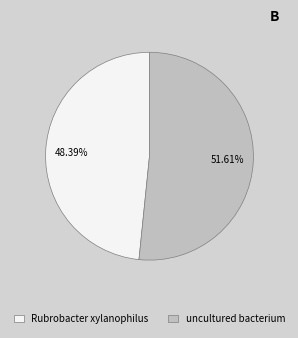

What percentage do uncultured bacterium and Rubrobacter xylanophilus together represent?

100.0%